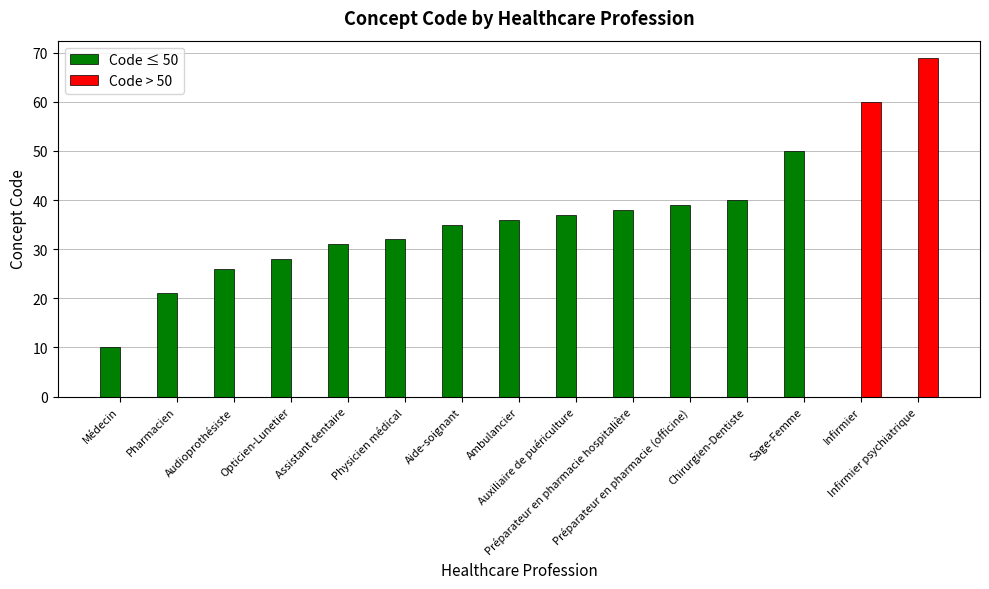

What is the greatest value displayed?

69